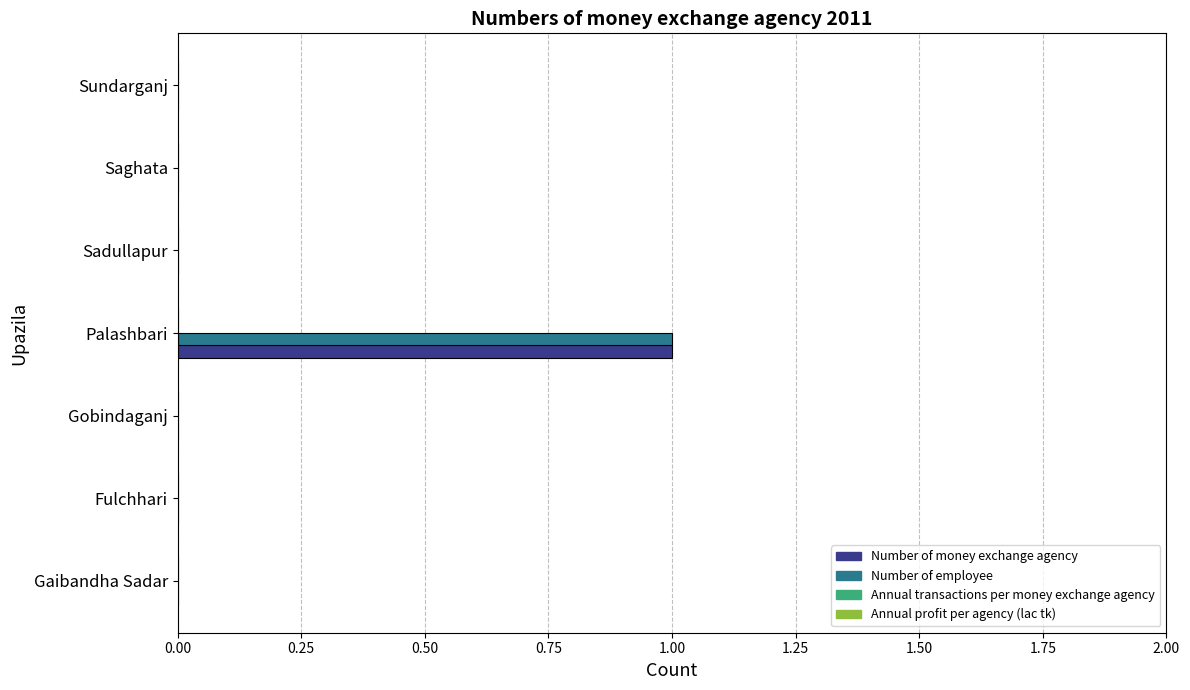

The Number of employee series shows 1 at Palashbari. True or false?

True